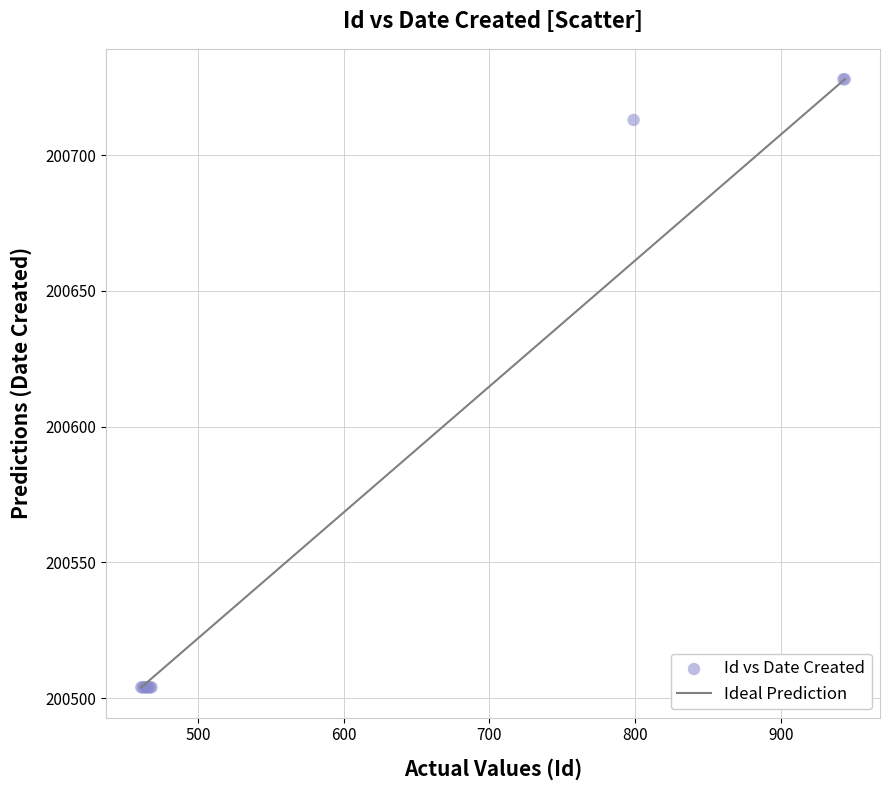

What Y value in the scatter plot is closest to 200616?

200713